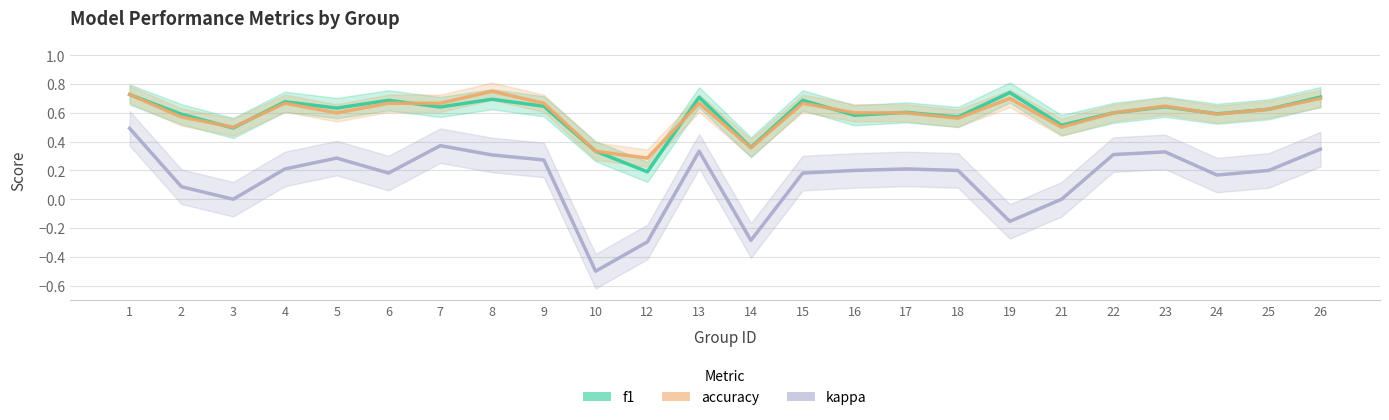

True or false: kappa has more than 0 points higher than both neighbors.

True